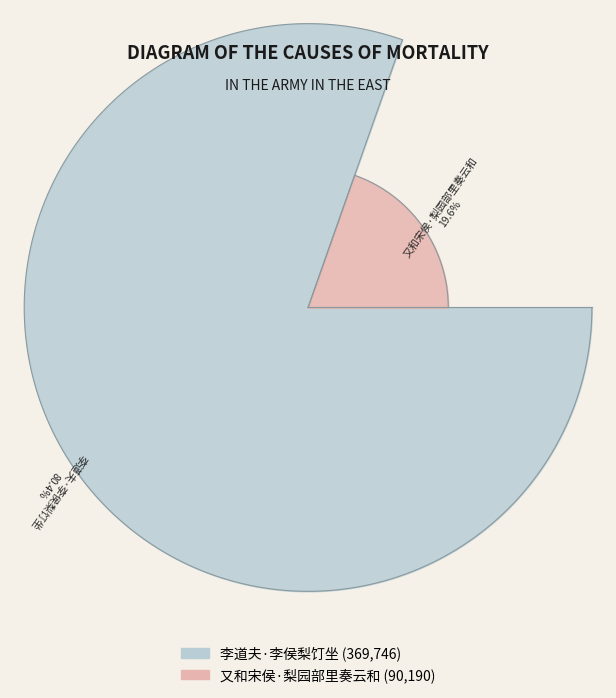

Which category accounts for the majority?

李道夫·李侯梨饤坐